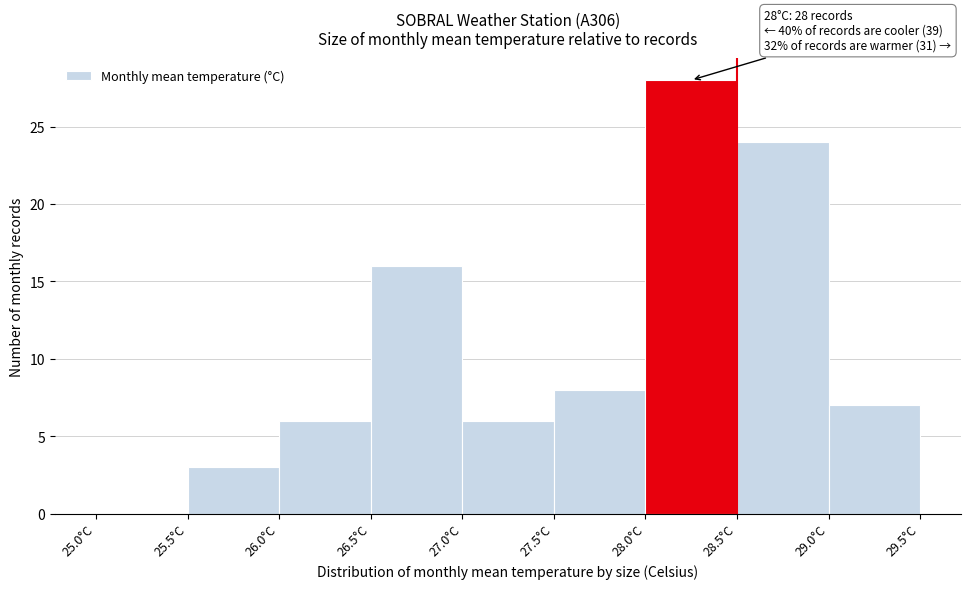

Over which range of the x-axis is the bar tallest?

28.0 to 28.5